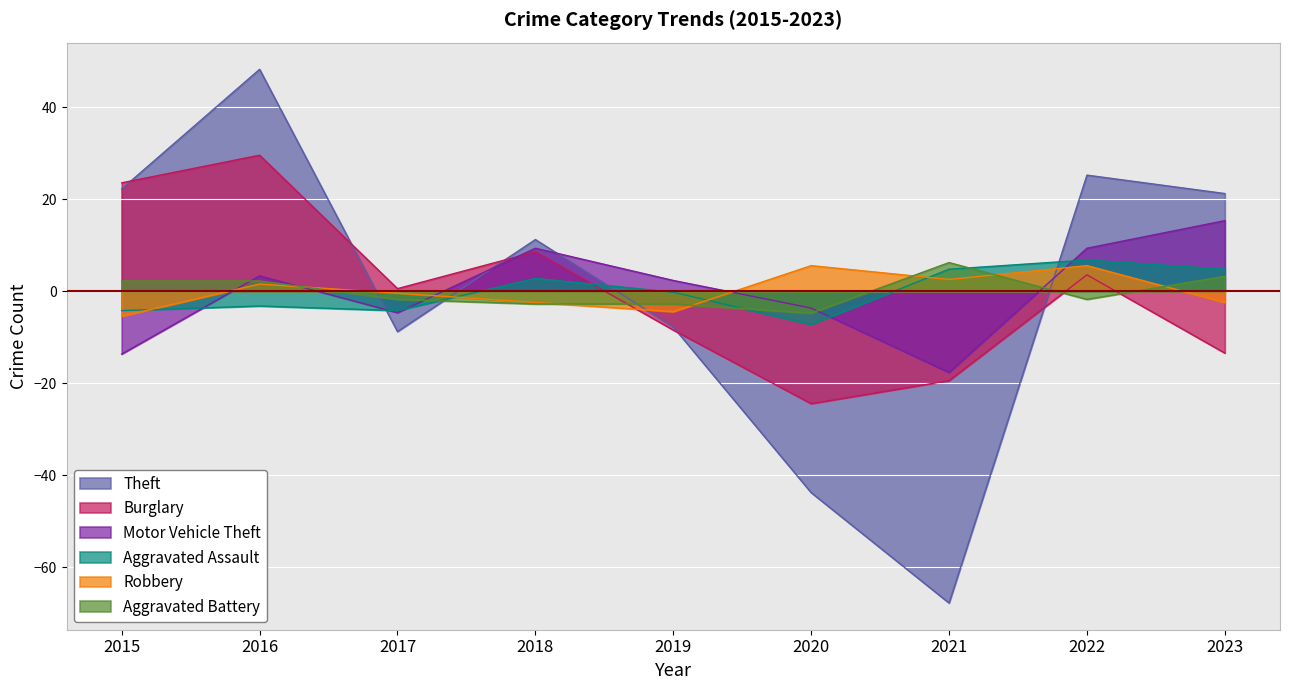

Reading right to left, transcribe all the data shown in this chart.

Theft: 21.2	25.2	-67.8	-43.8	-7.8	11.2	-8.8	48.2	22.2
Burglary: -13.4	3.6	-19.4	-24.4	-8.4	8.6	0.6	29.6	23.6
Motor Vehicle Theft: 15.3	9.3	-17.7	-3.7	2.3	9.3	-4.7	3.3	-13.7
Aggravated Assault: 4.8	6.8	4.8	-7.2	-0.2	2.8	-4.2	-3.2	-4.2
Robbery: -2.4	5.6	2.6	5.6	-4.4	-2.4	-0.4	1.6	-5.4
Aggravated Battery: 3.2	-1.8	6.2	-4.8	-2.8	-2.8	-1.8	2.2	2.2